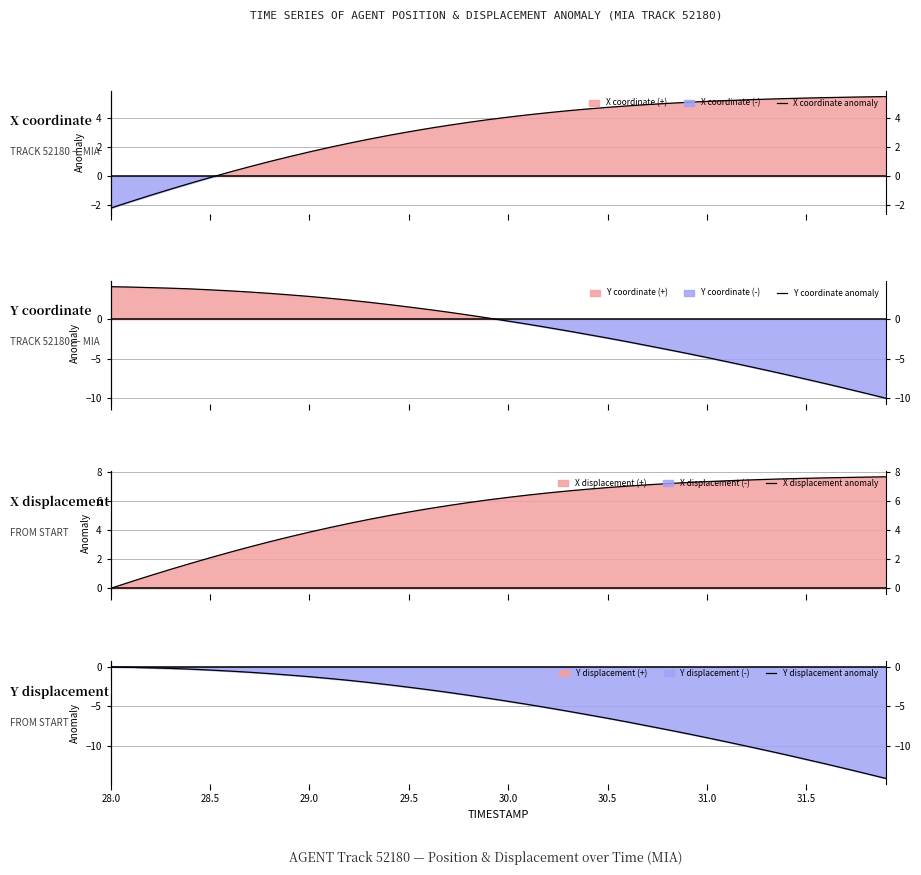

Is the value of Y displacement anomaly at 36 greater than the value of X coordinate anomaly at 10?

No